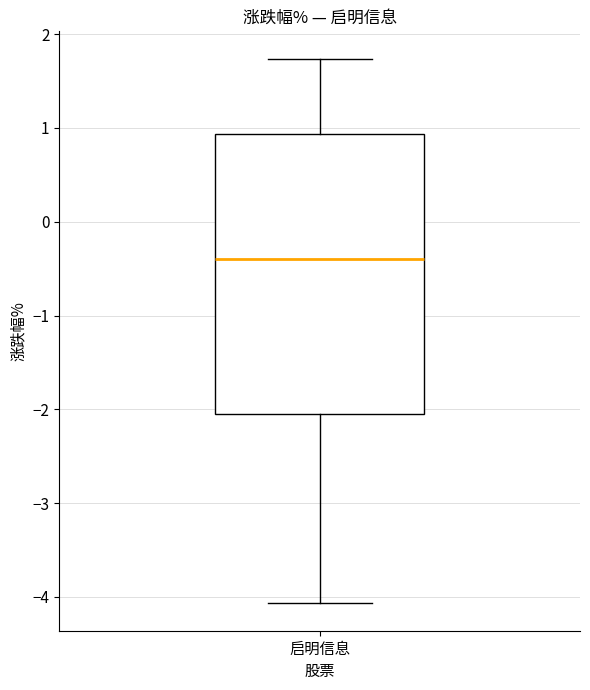

Transcribe this box plot: give where the median line is, the range the box spans, and where the two whiskers end, as read against the y-axis. The values are not printed on the chart, so give them approximately, as read against the axis.

median -0.4, box -2.1 to 0.9, whiskers -4.1 to 1.7